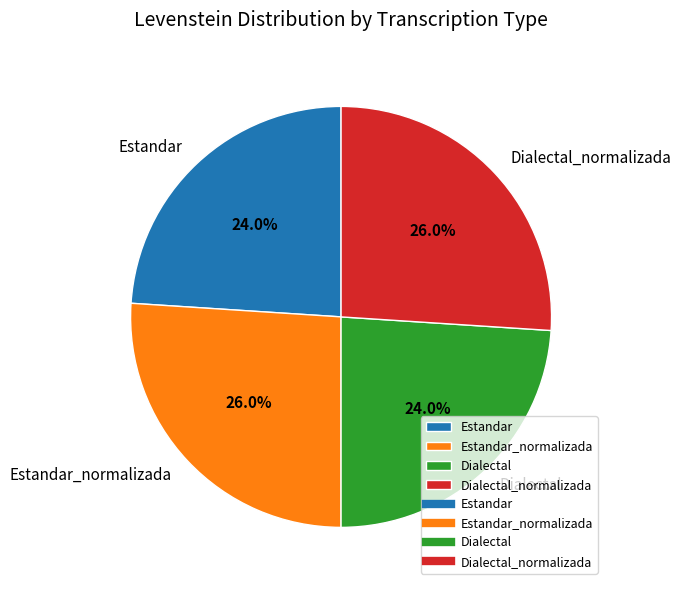

How much of the chart is everything except Estandar?

76.0%